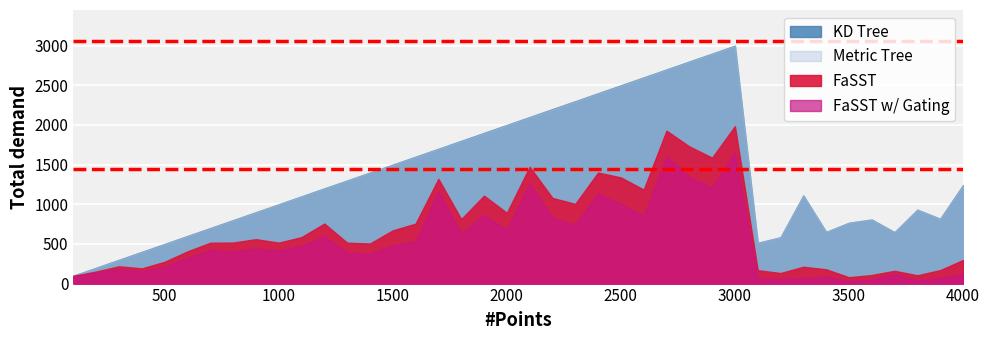

How many interior local peaks does the Metric Tree series have?

4